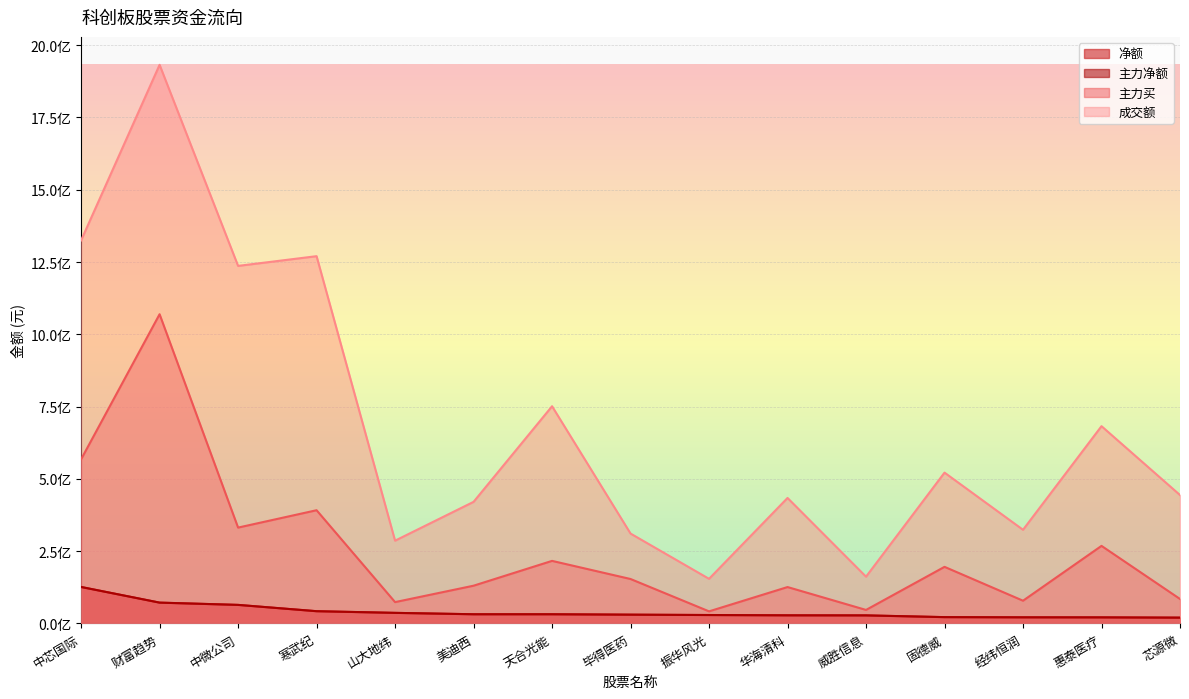

Which series changed the most between 山大地纬 and 毕得医药?

主力买